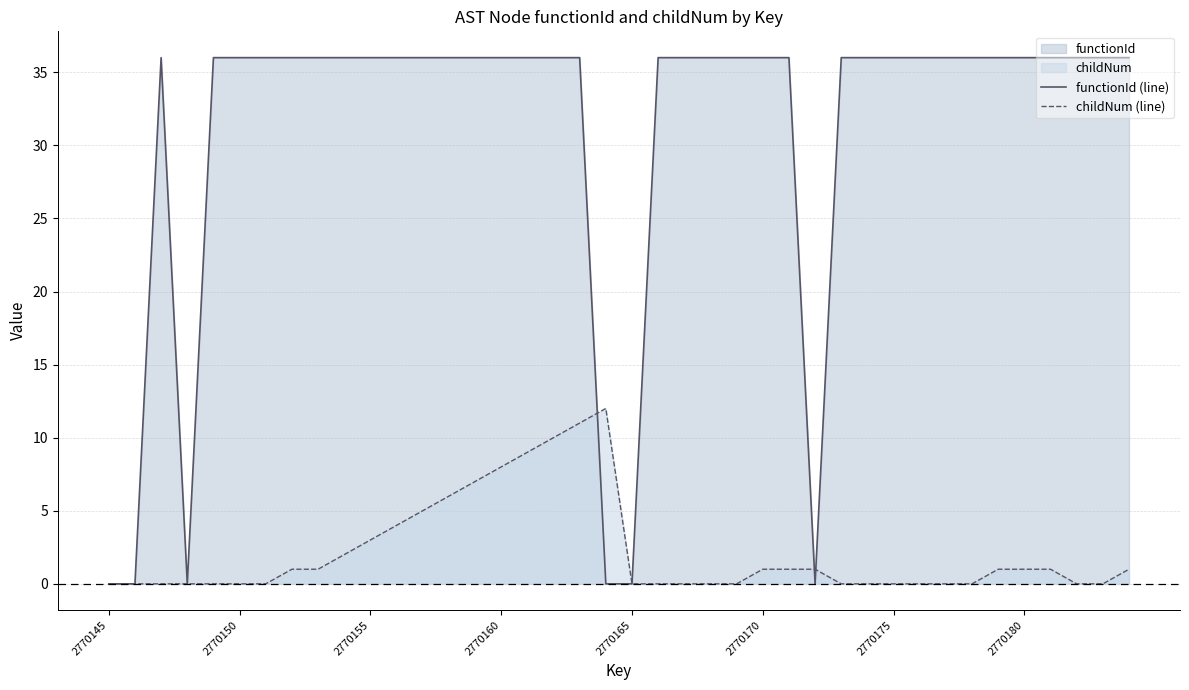

Which series has the largest total across all categories?

functionId (line)